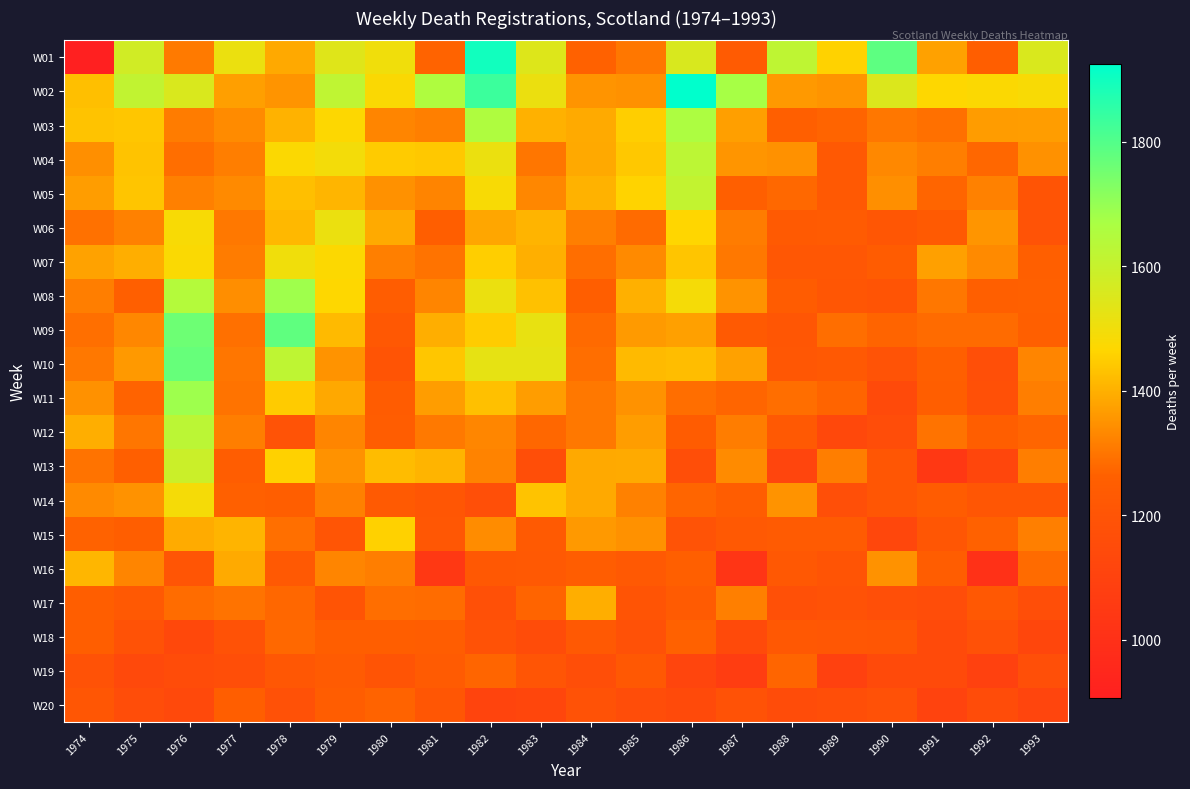

Reading left to right, list all the values displayed in this chart.

W01: 1974=906	1975=1577	1976=1308	1977=1514	1978=1389	1979=1541	1980=1502	1981=1268	1982=1898	1983=1545	1984=1265	1985=1303	1986=1557	1987=1239	1988=1621	1989=1457	1990=1784	1991=1375	1992=1256	1993=1556
W02: 1974=1425	1975=1612	1976=1555	1977=1370	1978=1353	1979=1618	1980=1476	1981=1657	1982=1834	1983=1511	1984=1353	1985=1346	1986=1924	1987=1673	1988=1361	1989=1352	1990=1551	1991=1467	1992=1473	1993=1482
W03: 1974=1432	1975=1437	1976=1311	1977=1337	1978=1405	1979=1469	1980=1326	1981=1317	1982=1657	1983=1403	1984=1390	1985=1451	1986=1660	1987=1371	1988=1261	1989=1270	1990=1303	1991=1291	1992=1367	1993=1369
W04: 1974=1345	1975=1432	1976=1286	1977=1314	1978=1473	1979=1494	1980=1446	1981=1442	1982=1513	1983=1301	1984=1388	1985=1441	1986=1625	1987=1354	1988=1347	1989=1226	1990=1332	1991=1315	1992=1274	1993=1346
W05: 1974=1368	1975=1435	1976=1319	1977=1335	1978=1425	1979=1408	1980=1347	1981=1325	1982=1481	1983=1331	1984=1405	1985=1460	1986=1610	1987=1260	1988=1277	1989=1229	1990=1344	1991=1272	1992=1321	1993=1198
W06: 1974=1292	1975=1320	1976=1481	1977=1305	1978=1414	1979=1513	1980=1390	1981=1253	1982=1382	1983=1407	1984=1317	1985=1283	1986=1466	1987=1310	1988=1231	1989=1238	1990=1210	1991=1231	1992=1354	1993=1192
W07: 1974=1376	1975=1397	1976=1477	1977=1311	1978=1501	1979=1471	1980=1316	1981=1296	1982=1451	1983=1399	1984=1287	1985=1335	1986=1436	1987=1305	1988=1217	1989=1218	1990=1241	1991=1372	1992=1335	1993=1260
W08: 1974=1315	1975=1261	1976=1645	1977=1343	1978=1684	1979=1467	1980=1248	1981=1327	1982=1514	1983=1429	1984=1255	1985=1400	1986=1490	1987=1351	1988=1245	1989=1209	1990=1199	1991=1303	1992=1259	1993=1263
W09: 1974=1289	1975=1330	1976=1760	1977=1291	1978=1780	1979=1417	1980=1224	1981=1397	1982=1447	1983=1519	1984=1280	1985=1363	1986=1372	1987=1232	1988=1209	1989=1287	1990=1270	1991=1283	1992=1282	1993=1260
W10: 1974=1305	1975=1361	1976=1770	1977=1300	1978=1620	1979=1350	1980=1201	1981=1437	1982=1523	1983=1526	1984=1286	1985=1417	1986=1421	1987=1375	1988=1216	1989=1229	1990=1194	1991=1258	1992=1172	1993=1326
W11: 1974=1346	1975=1269	1976=1687	1977=1296	1978=1445	1979=1387	1980=1242	1981=1369	1982=1427	1983=1369	1984=1305	1985=1349	1986=1287	1987=1272	1988=1286	1989=1271	1990=1141	1991=1253	1992=1175	1993=1315
W12: 1974=1397	1975=1301	1976=1626	1977=1315	1978=1196	1979=1327	1980=1251	1981=1306	1982=1328	1983=1275	1984=1305	1985=1369	1986=1242	1987=1312	1988=1228	1989=1130	1990=1157	1991=1297	1992=1257	1993=1272
W13: 1974=1297	1975=1258	1976=1591	1977=1247	1978=1455	1979=1348	1980=1419	1981=1407	1982=1322	1983=1168	1984=1388	1985=1391	1986=1168	1987=1336	1988=1113	1989=1315	1990=1208	1991=1043	1992=1120	1993=1314
W14: 1974=1335	1975=1349	1976=1488	1977=1263	1978=1255	1979=1318	1980=1232	1981=1211	1982=1169	1983=1432	1984=1389	1985=1320	1986=1272	1987=1249	1988=1350	1989=1173	1990=1208	1991=1241	1992=1209	1993=1211
W15: 1974=1266	1975=1256	1976=1392	1977=1407	1978=1288	1979=1205	1980=1455	1981=1215	1982=1338	1983=1234	1984=1360	1985=1347	1986=1193	1987=1227	1988=1240	1989=1239	1990=1126	1991=1209	1992=1265	1993=1317
W16: 1974=1411	1975=1327	1976=1204	1977=1391	1978=1225	1979=1326	1980=1315	1981=1042	1982=1219	1983=1226	1984=1250	1985=1227	1986=1258	1987=1029	1988=1224	1989=1199	1990=1348	1991=1250	1992=1006	1993=1282
W17: 1974=1254	1975=1228	1976=1284	1977=1296	1978=1274	1979=1201	1980=1287	1981=1284	1982=1178	1983=1271	1984=1396	1985=1197	1986=1240	1987=1316	1988=1178	1989=1190	1990=1171	1991=1162	1992=1224	1993=1165
W18: 1974=1254	1975=1185	1976=1129	1977=1189	1978=1276	1979=1255	1980=1255	1981=1247	1982=1188	1983=1152	1984=1225	1985=1182	1986=1265	1987=1143	1988=1224	1989=1213	1990=1207	1991=1145	1992=1182	1993=1122
W19: 1974=1190	1975=1139	1976=1152	1977=1168	1978=1214	1979=1240	1980=1198	1981=1235	1982=1272	1983=1205	1984=1163	1985=1223	1986=1118	1987=1072	1988=1273	1989=1091	1990=1142	1991=1146	1992=1091	1993=1169
W20: 1974=1212	1975=1159	1976=1140	1977=1256	1978=1180	1979=1250	1980=1269	1981=1207	1982=1109	1983=1119	1984=1186	1985=1161	1986=1144	1987=1187	1988=1155	1989=1163	1990=1181	1991=1102	1992=1152	1993=1118